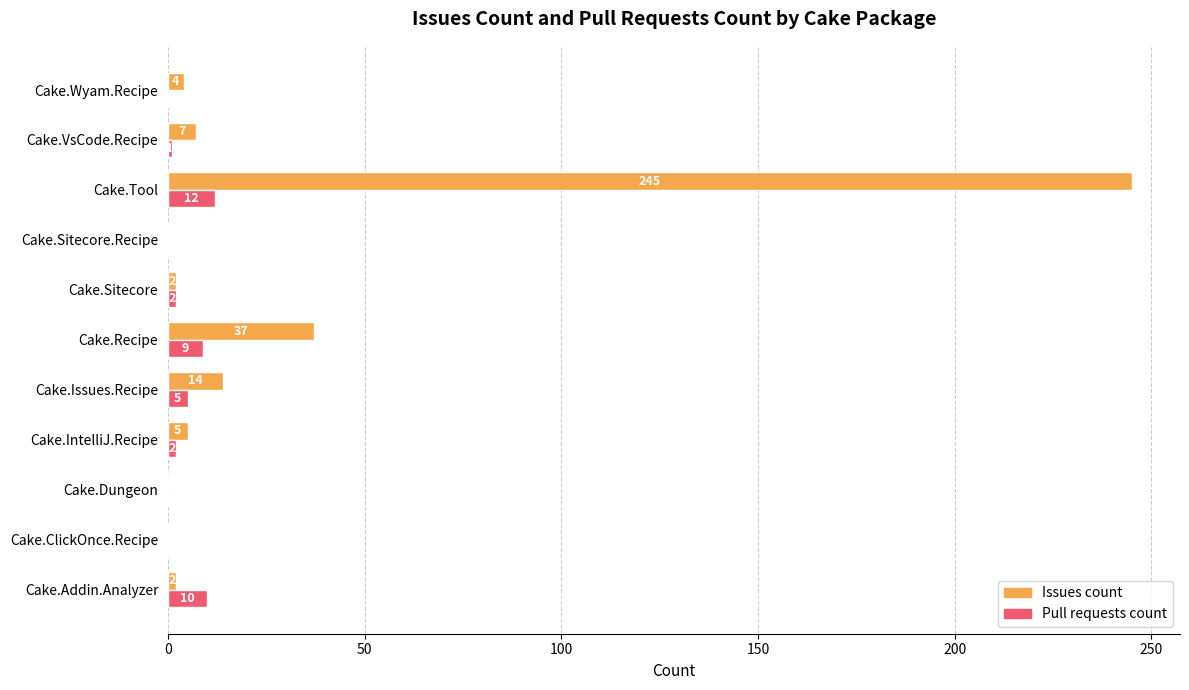

The value of Issues count at Cake.Wyam.Recipe is 4. True or false?

True